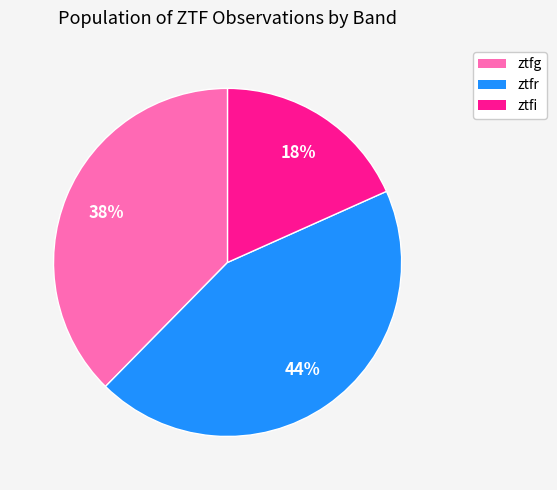

Do ztfi and ztfr together represent more than half of the pie?

Yes